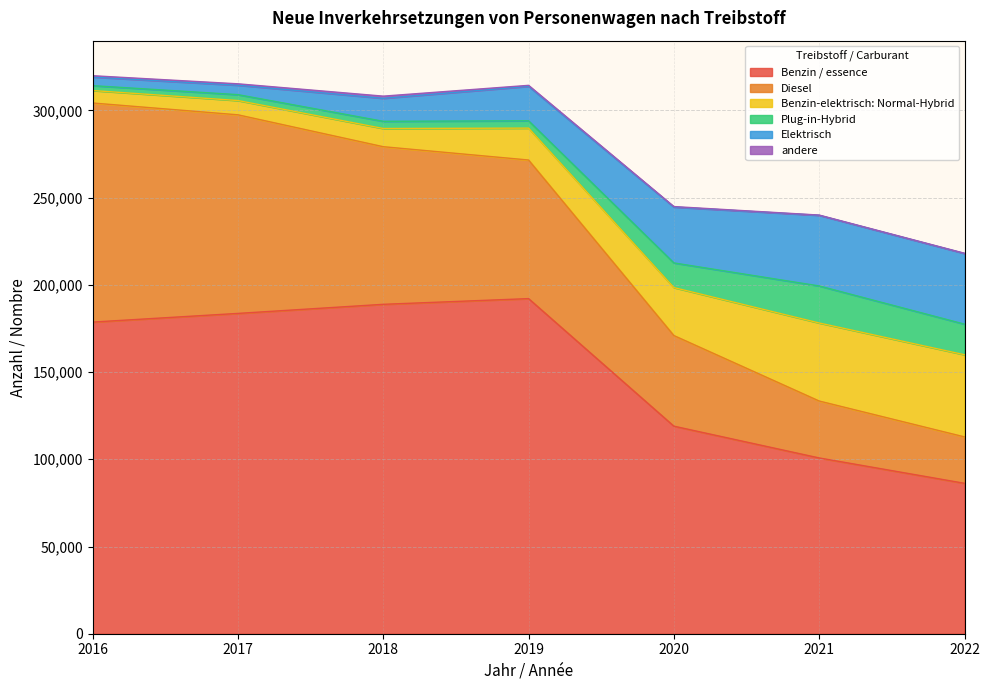

What is the value of the Benzin / essence point at the 7th from the left?

86231